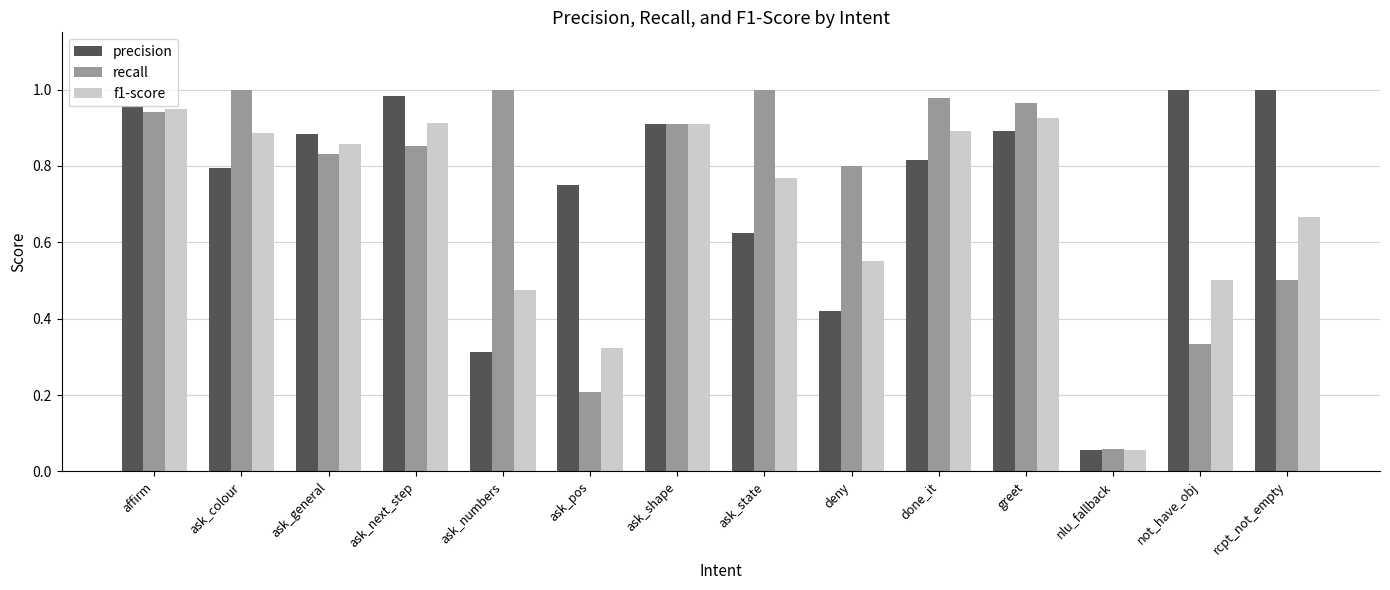

Are the bars horizontal?

No